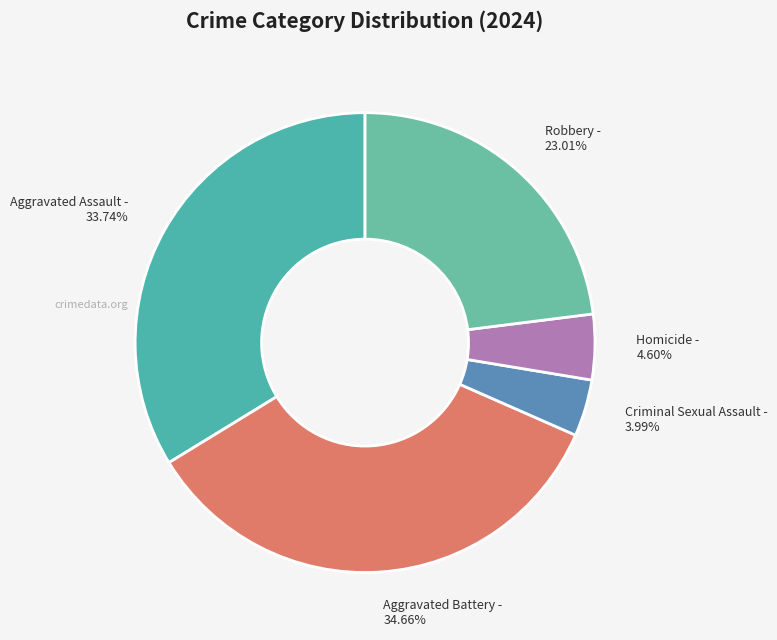

To the nearest percent, what percentage of the pie is Homicide?

5%